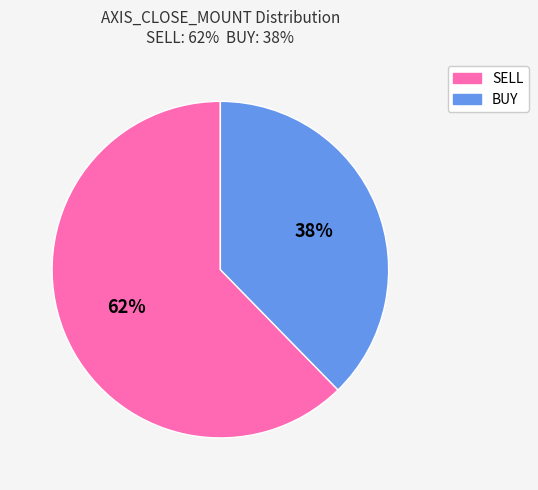

To the nearest percent, what is the average slice percentage?

50%